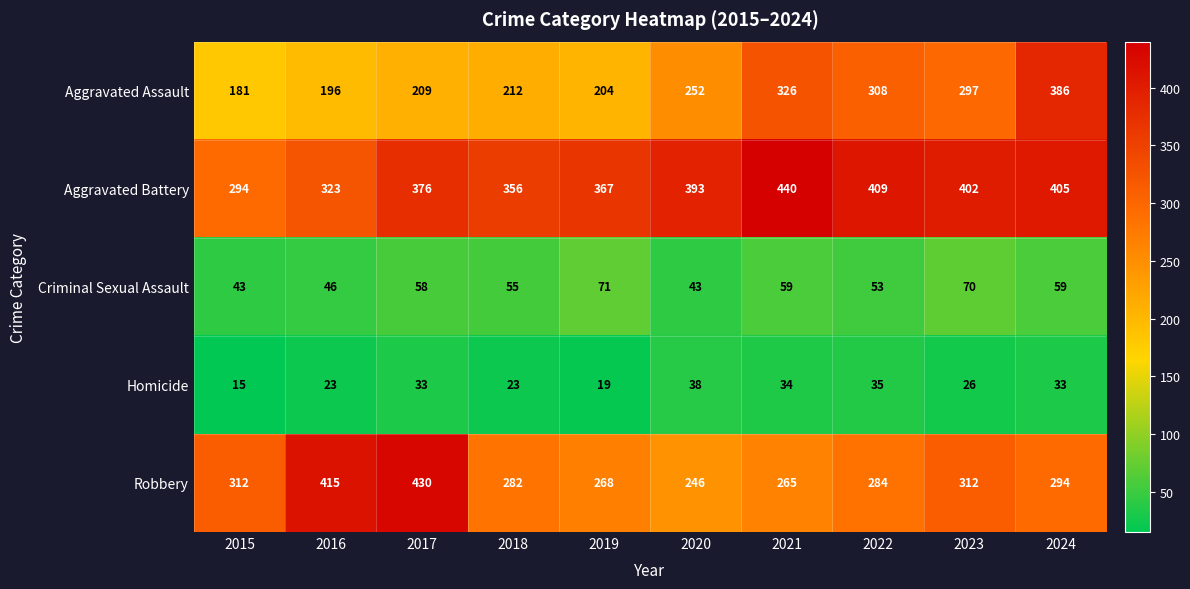

What is the minimum value for Criminal Sexual Assault?

43